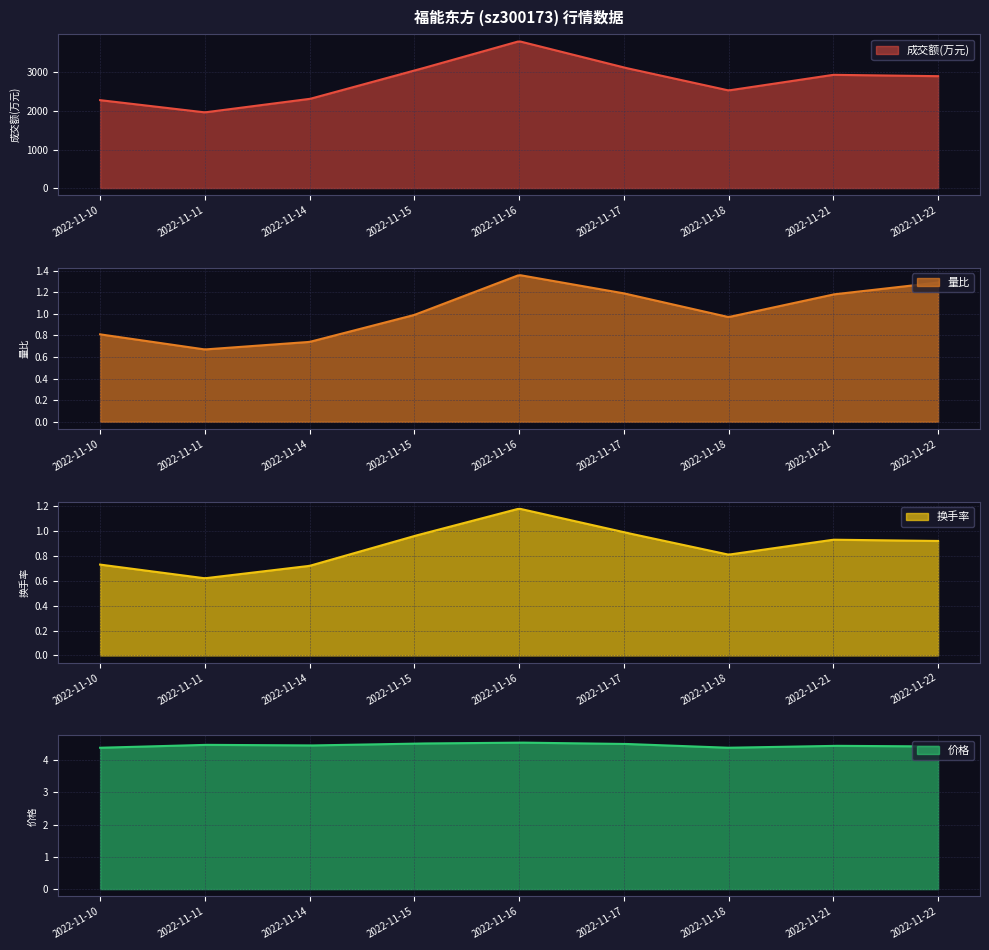

Between 2022-11-15 and 2022-11-22, which series saw the biggest shift?

成交额(万元)